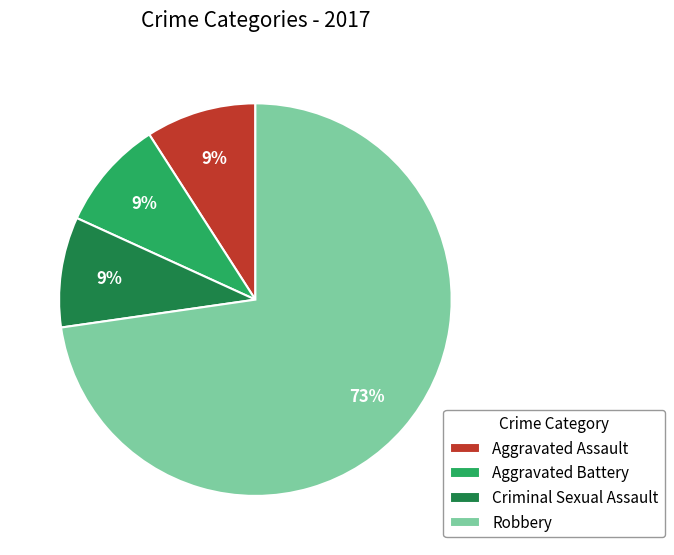

To the nearest percent, what is the combined percentage of Aggravated Battery and Criminal Sexual Assault?

18%